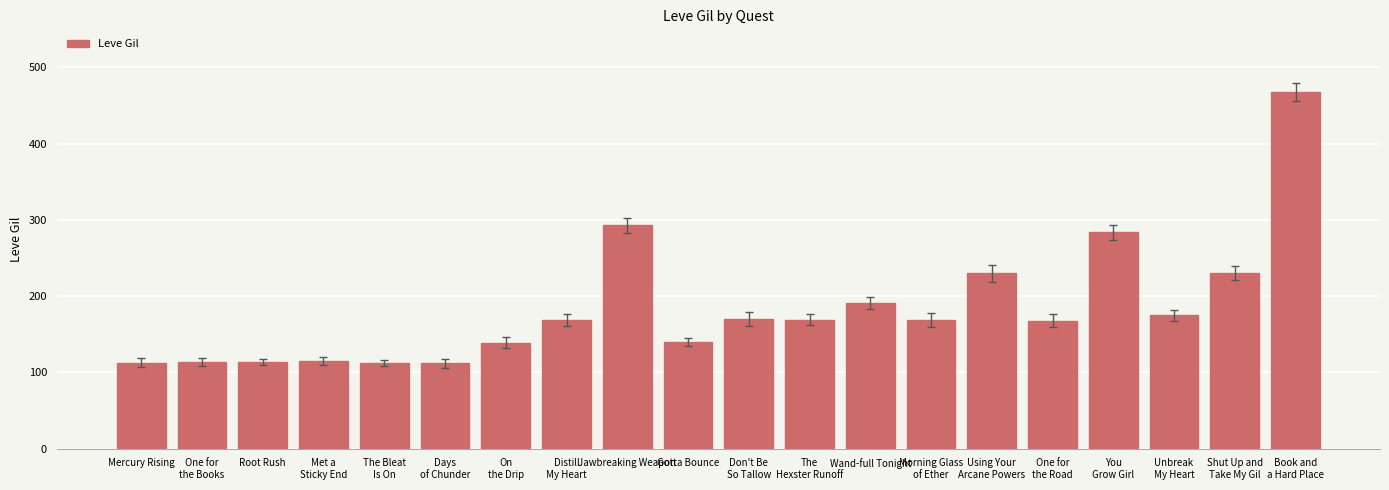

The chart shows a value of 145 at Using Your
Arcane Powers. True or false?

False